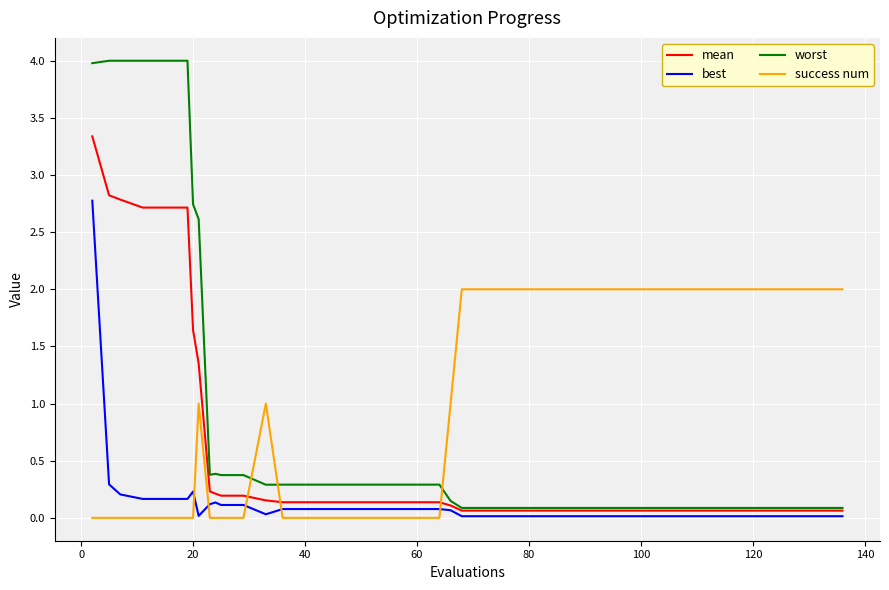

What is the greatest value displayed?

4.0